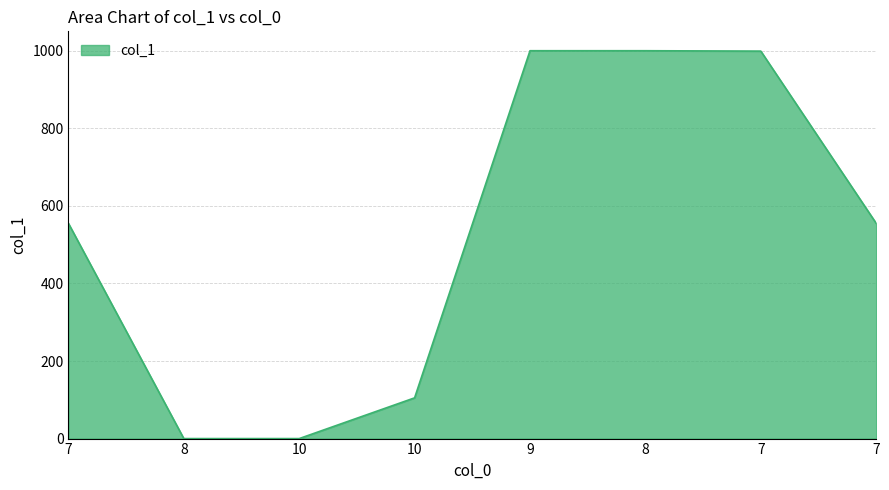

Does the chart display data point markers on the line(s)?

No